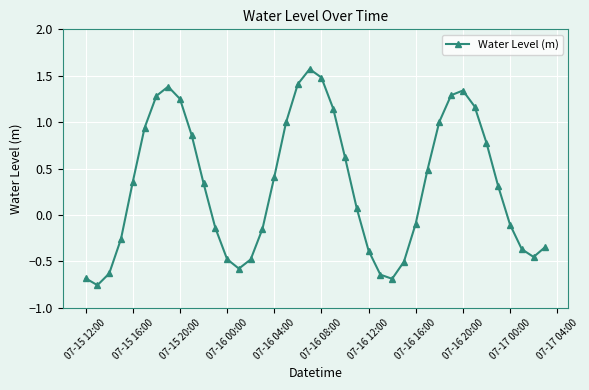

What is the difference between the maximum and second lowest values?

2.3